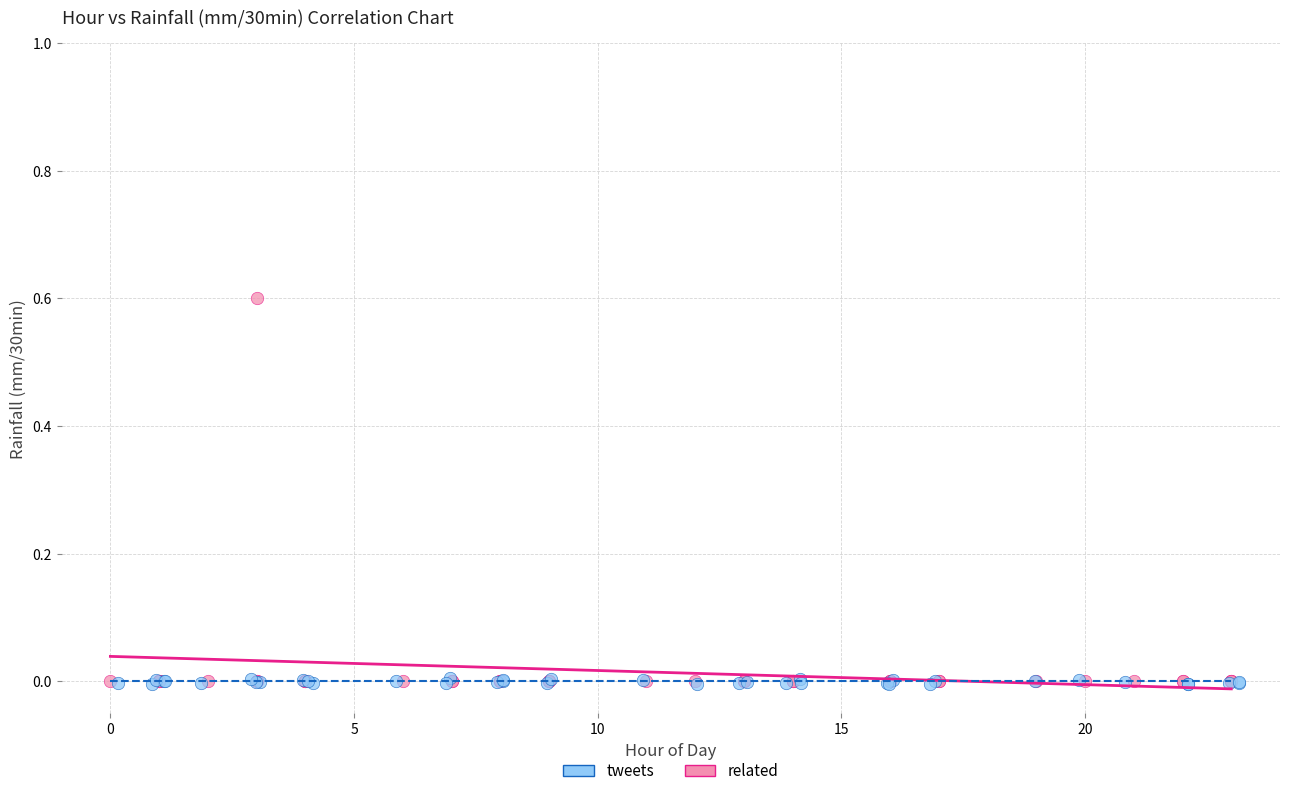

Which series contains the highest Y value?

tweets